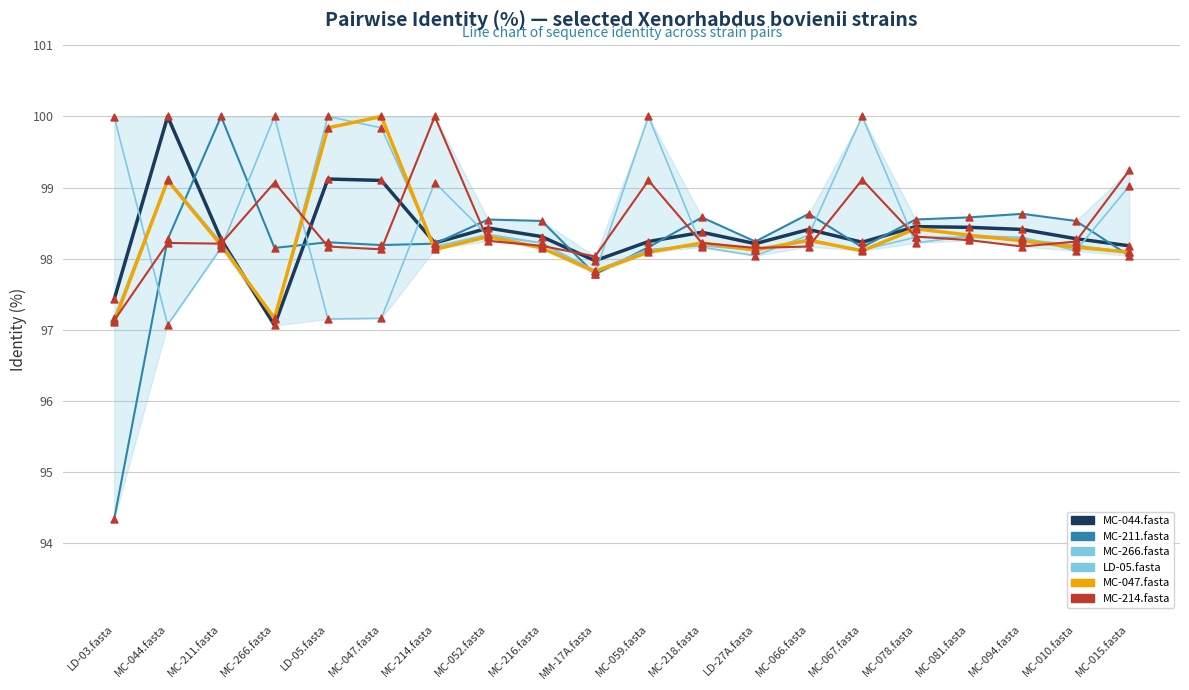

Is this an area chart (filled region under the line)?

Yes